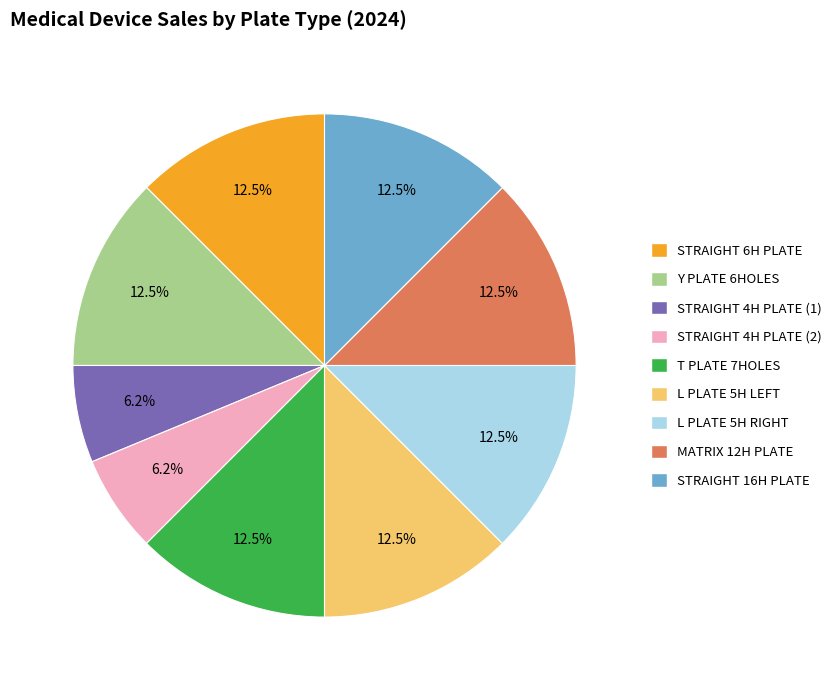

How many segments does this pie chart have?

9